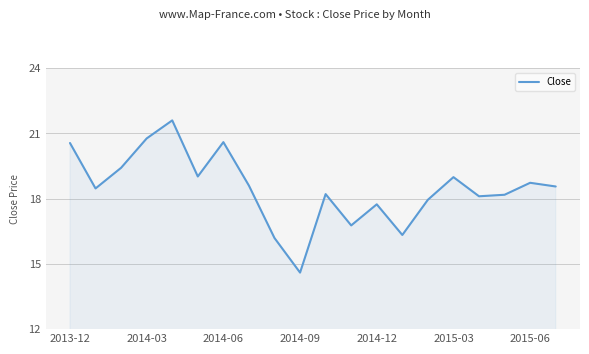

What is the minimum value shown in the chart?

14.6